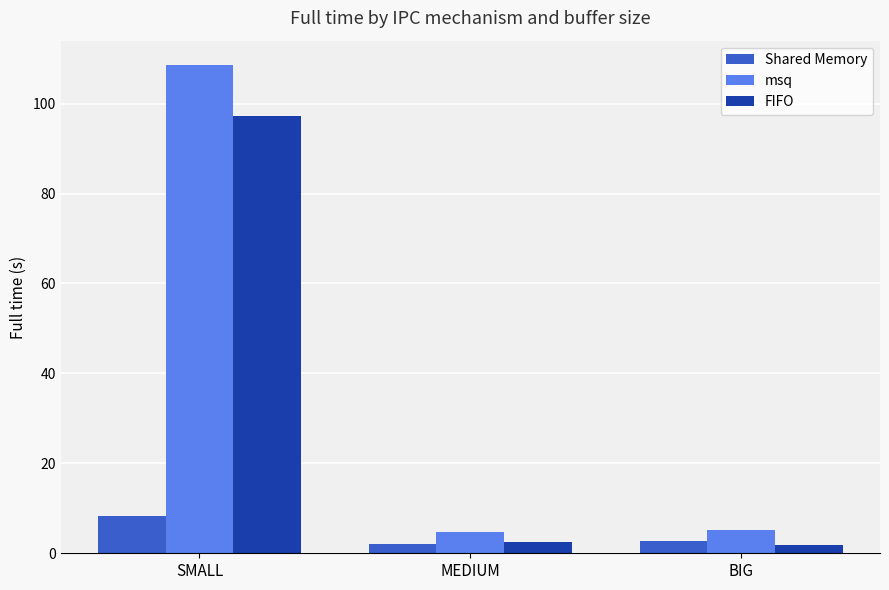

Between SMALL and BIG, which series saw the biggest shift?

msq